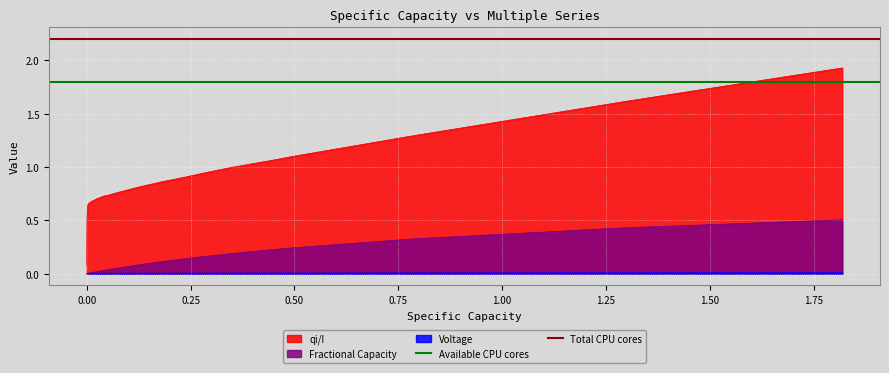

True or false: Voltage and qi/I cross at least once.

False